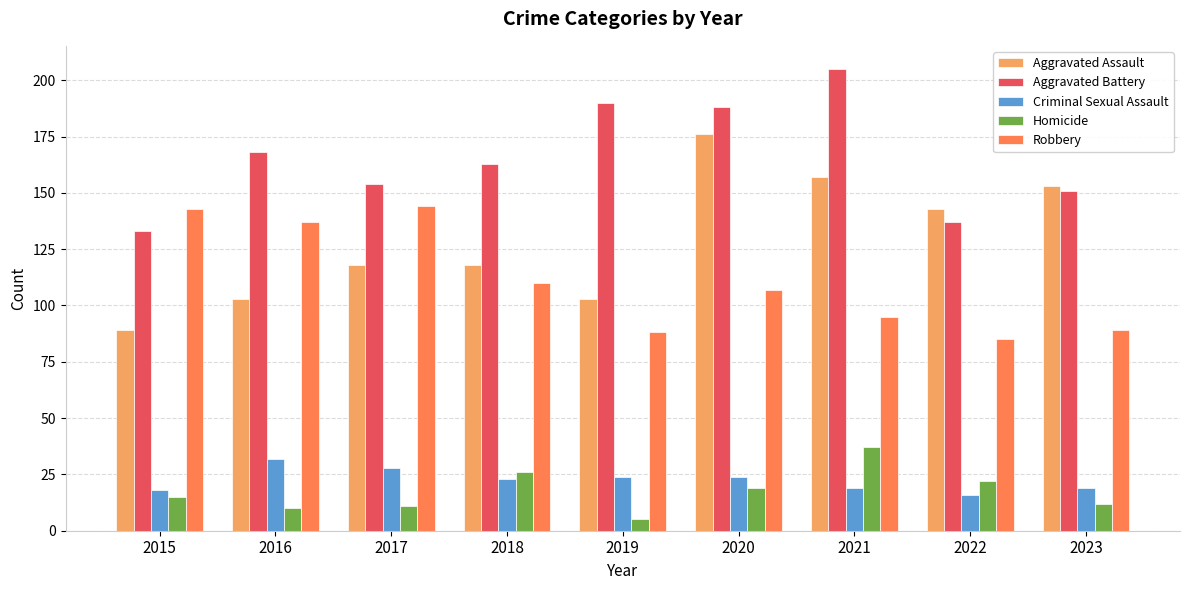

At how many categories does at least one series exceed 75?

9